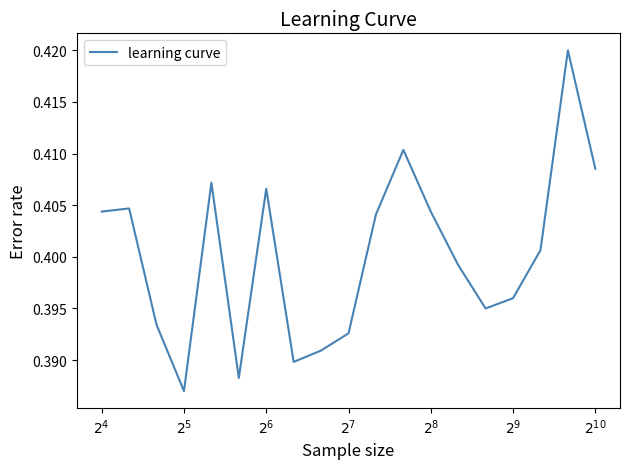

How many lines are shown in the chart?

1